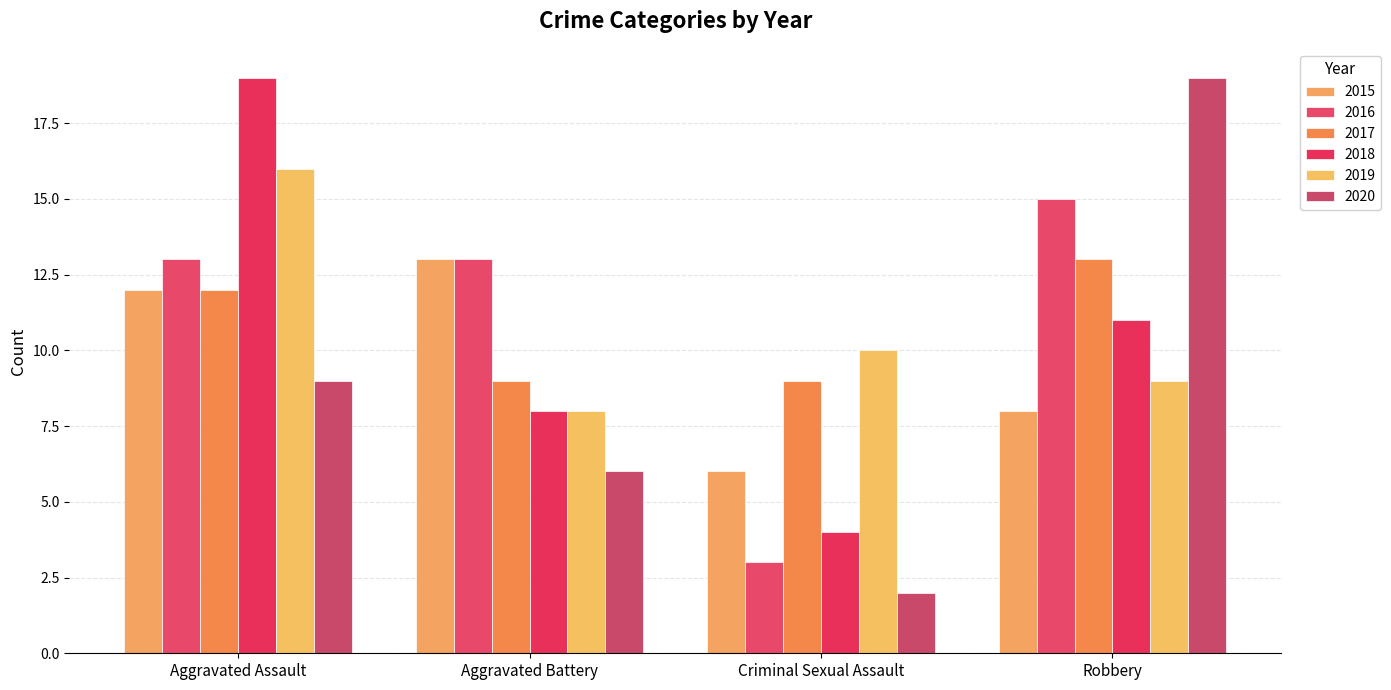

What is the sum of the 2017 values at Aggravated Assault and Robbery?

25